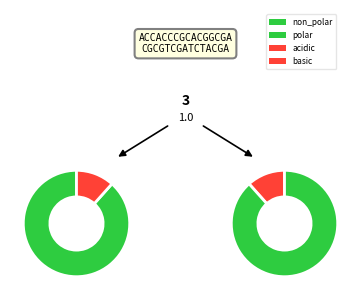

Between non_polar and polar, which is larger?

non_polar